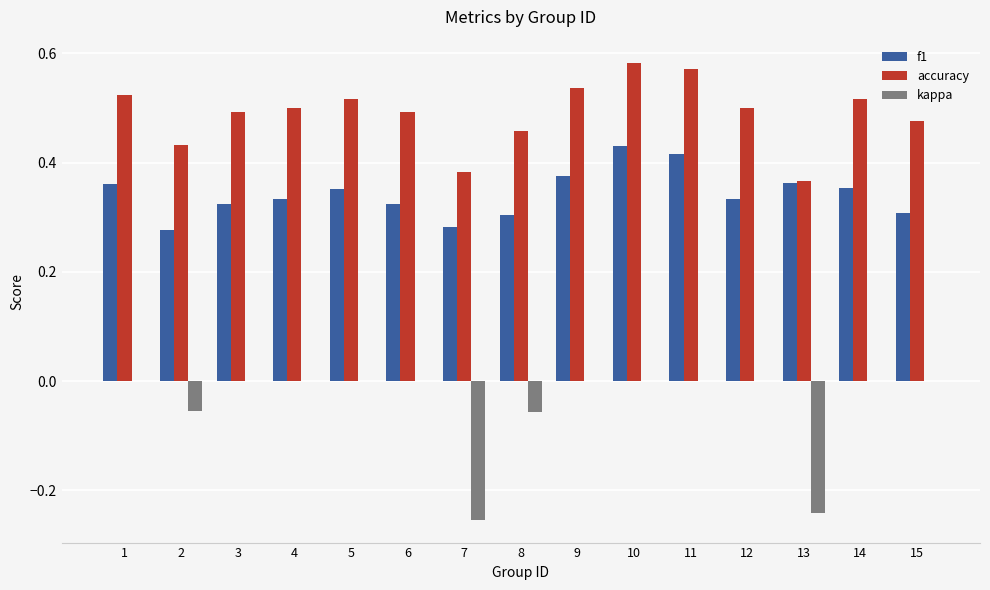

Between 13 and 14, which series saw the biggest shift?

kappa